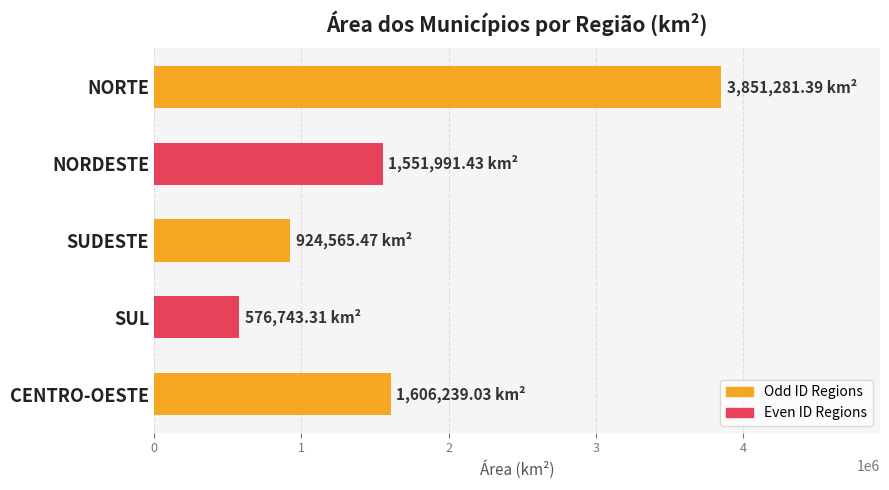

Between NORTE and CENTRO-OESTE, which is larger?

NORTE